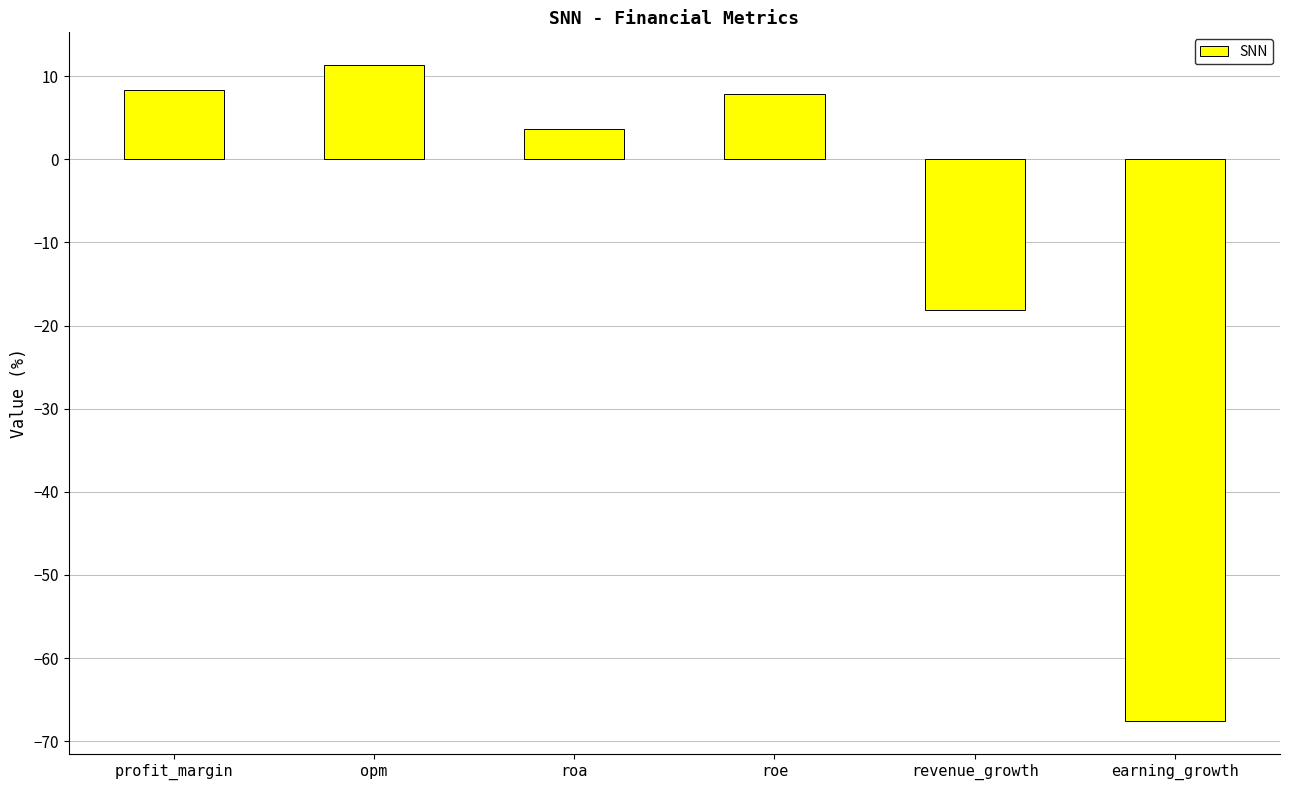

What is the sum of the values at earning_growth and roe?

-59.7